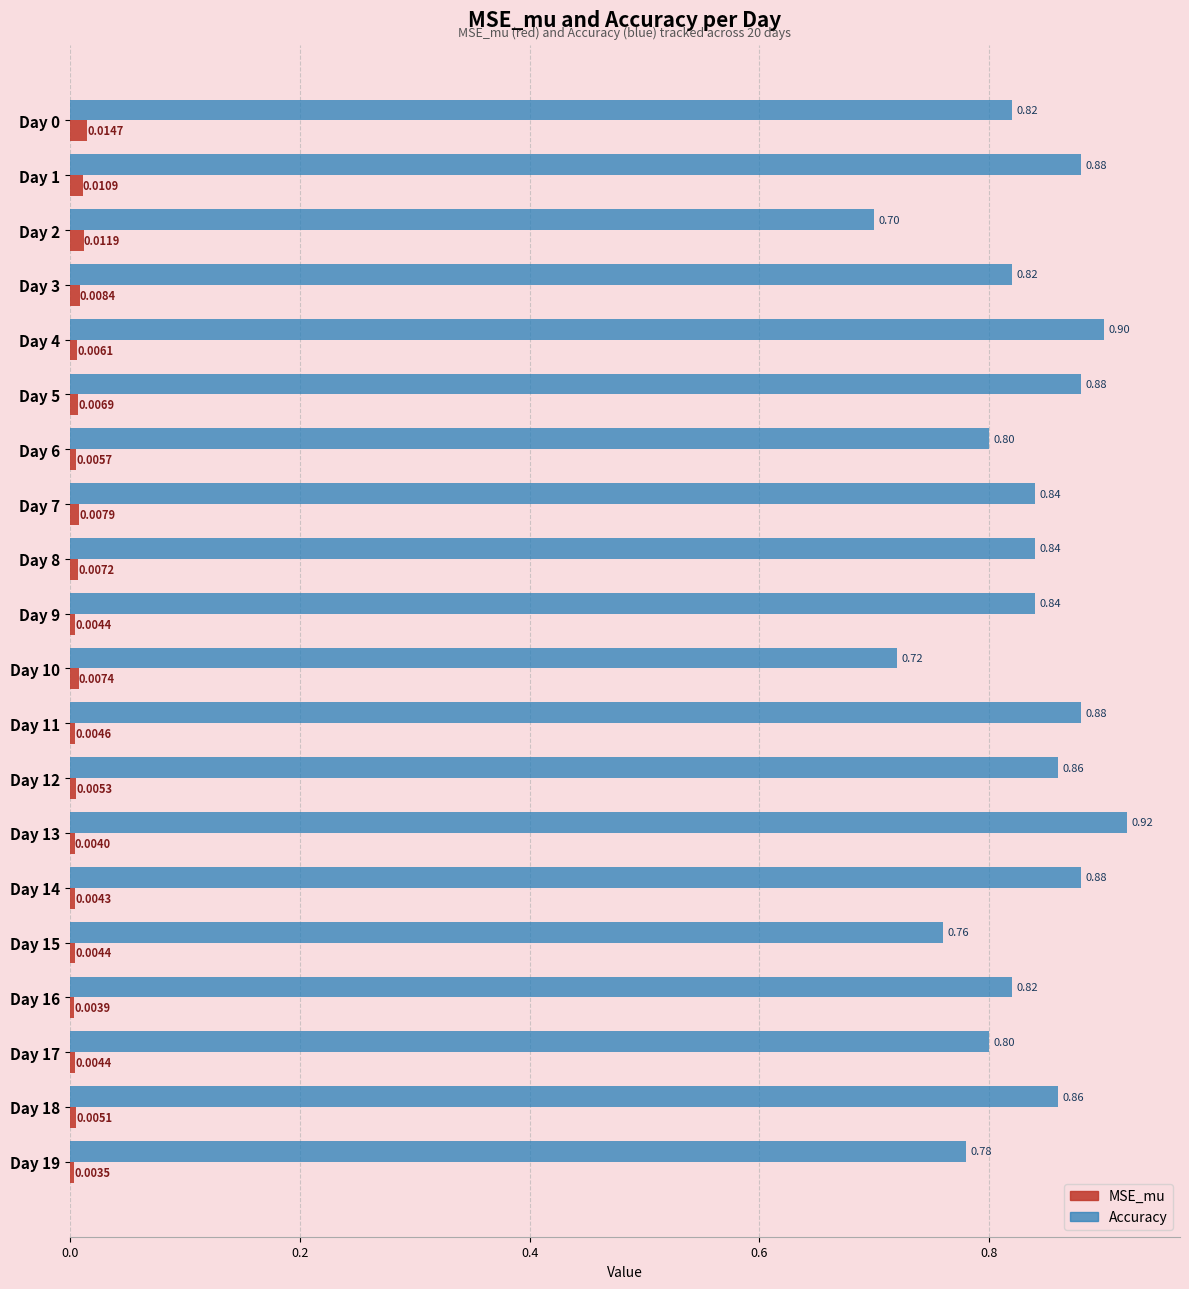

Rank the series by their average value, from lowest to highest.

MSE_mu, Accuracy